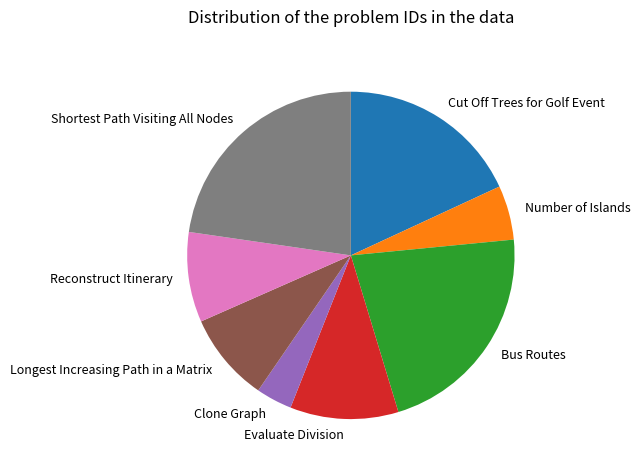

Which category has the biggest portion of the pie?

Shortest Path Visiting All Nodes